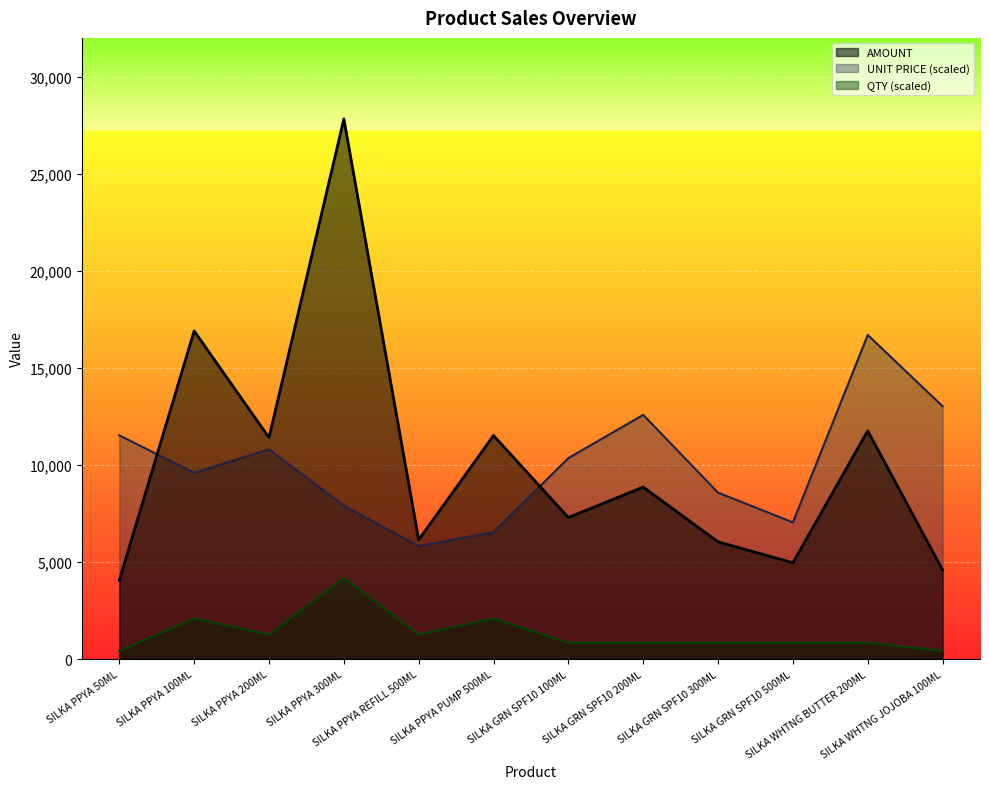

True or false: QTY and AMOUNT intersect in this chart.

False